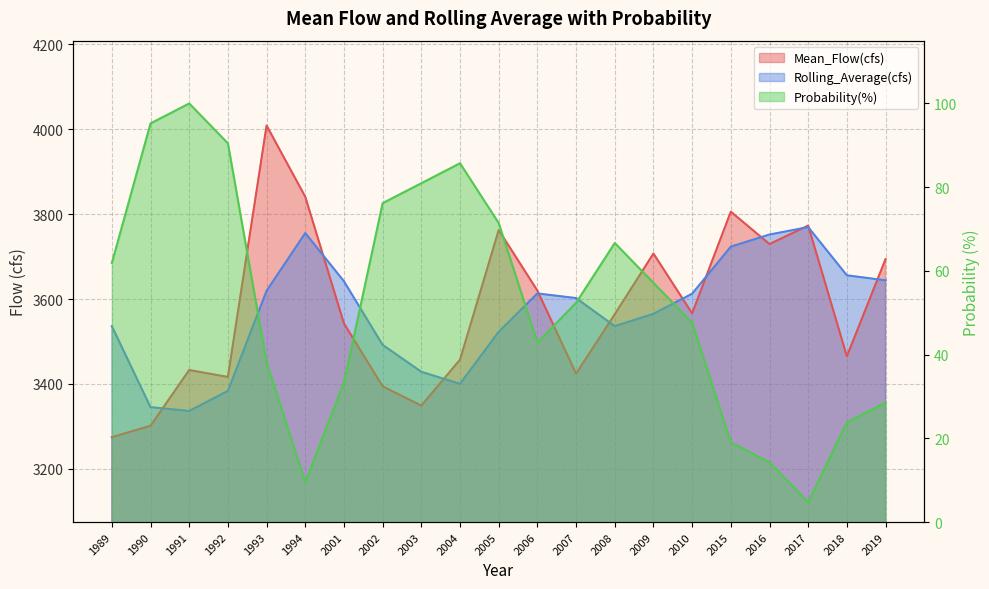

How many values in the Rolling_Average(cfs) series exceed 3602?

11